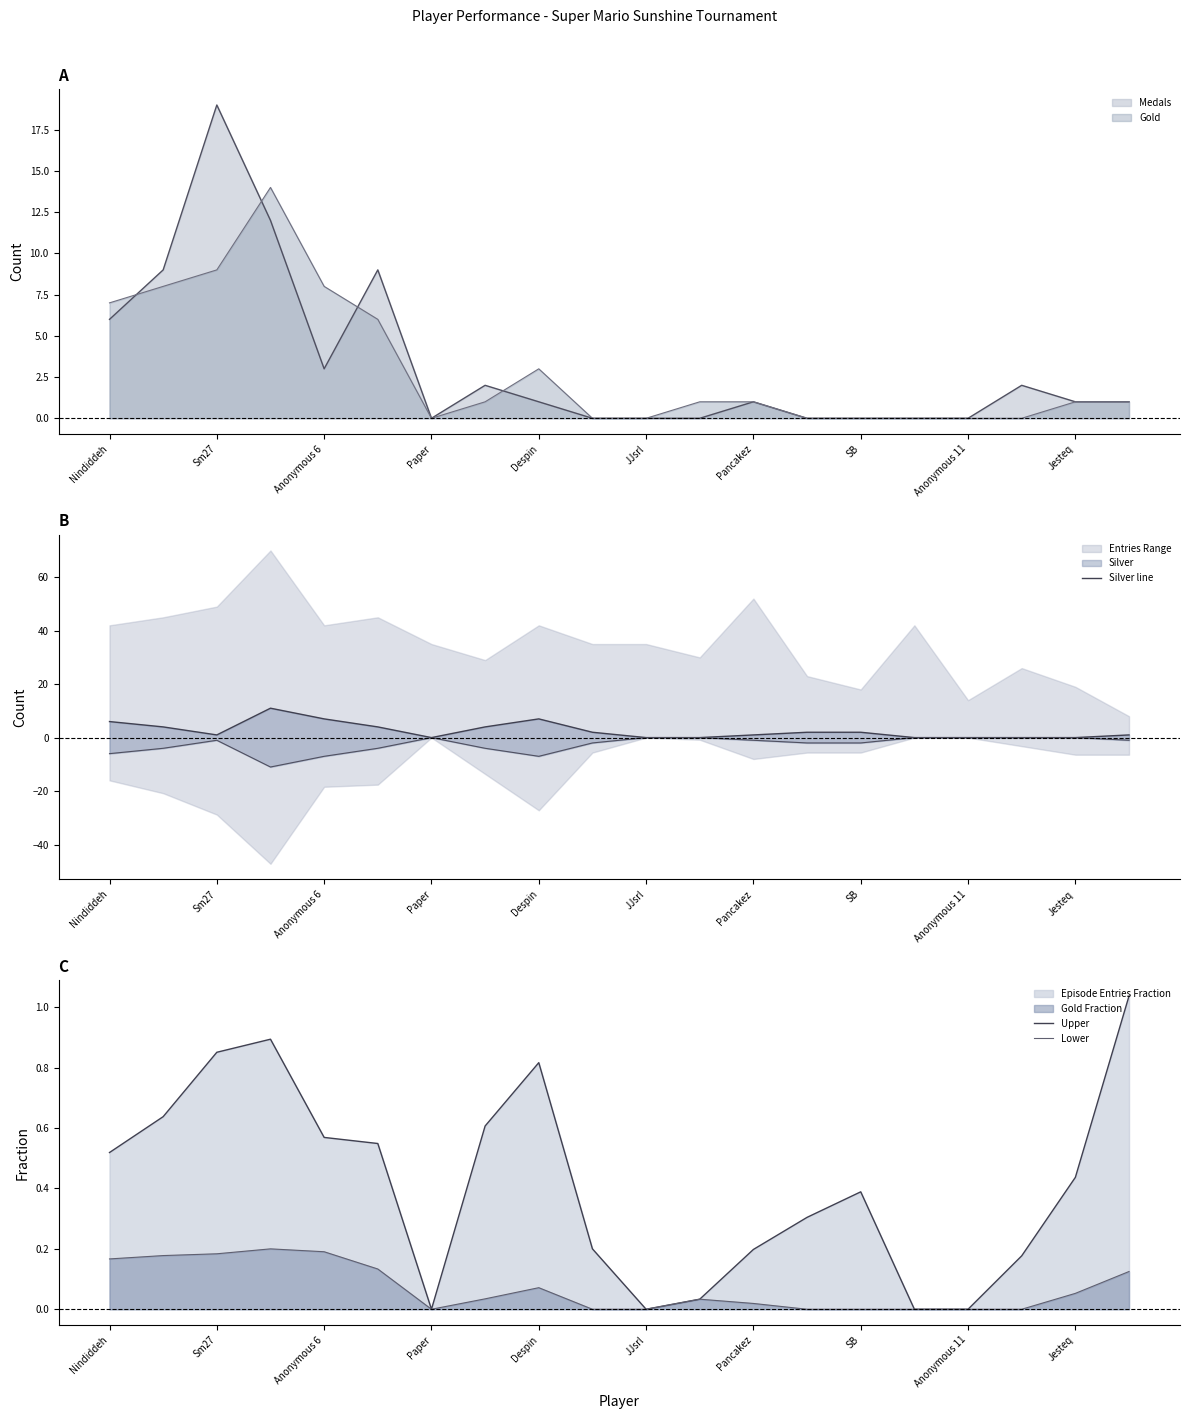

True or false: Upper and Lower intersect in this chart.

False